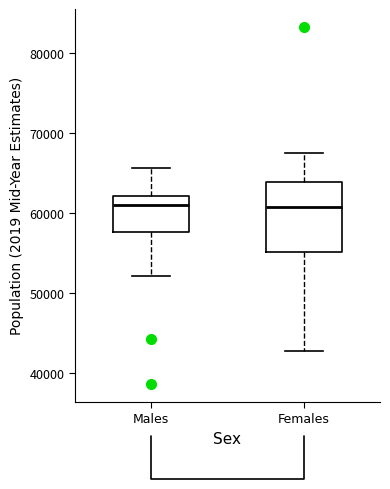

Reading left to right, transcribe this box plot: for each box, give where its median line is, the range the box spans, and where its two whiskers end, as read against the y-axis. The values are not printed on the chart, so give them approximately, as read against the axis.

Males: median 61000, box 58000 to 62000, whiskers 52000 to 66000
Females: median 61000, box 55000 to 64000, whiskers 43000 to 67000